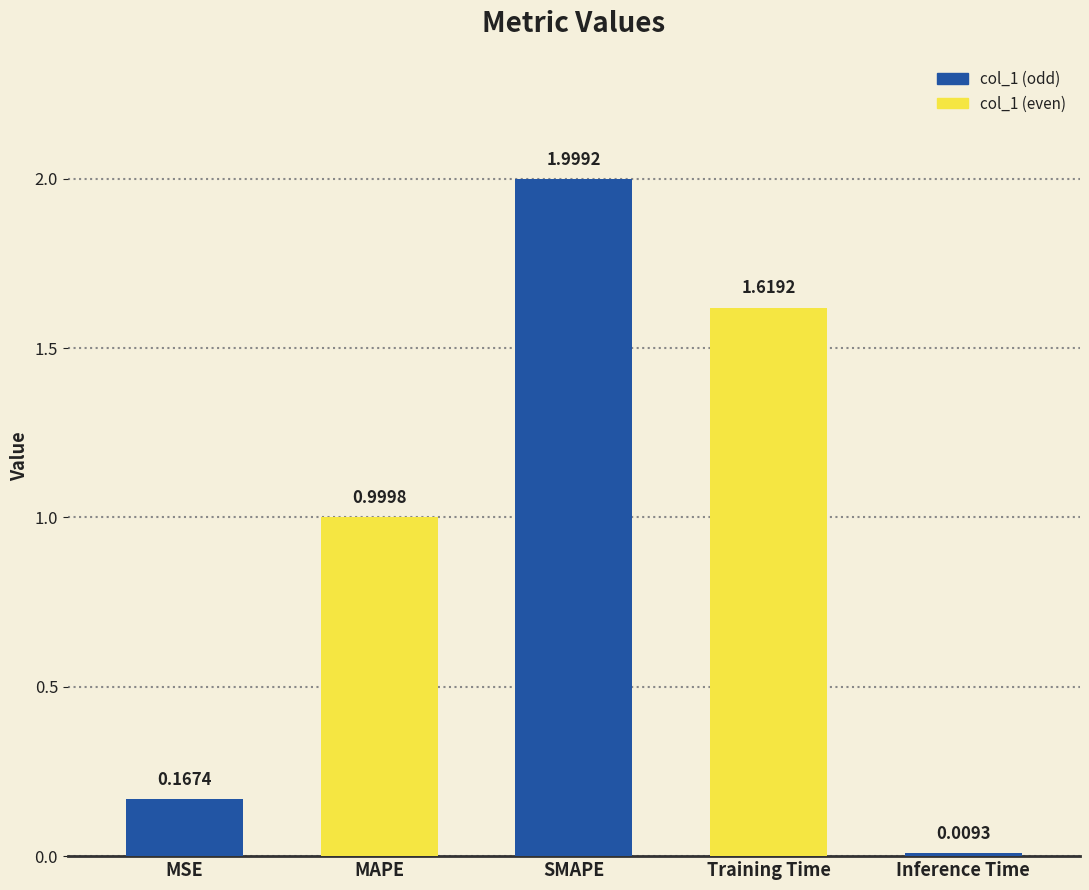

Rank the categories by value from highest to lowest.

SMAPE, Training Time, MAPE, MSE, Inference Time